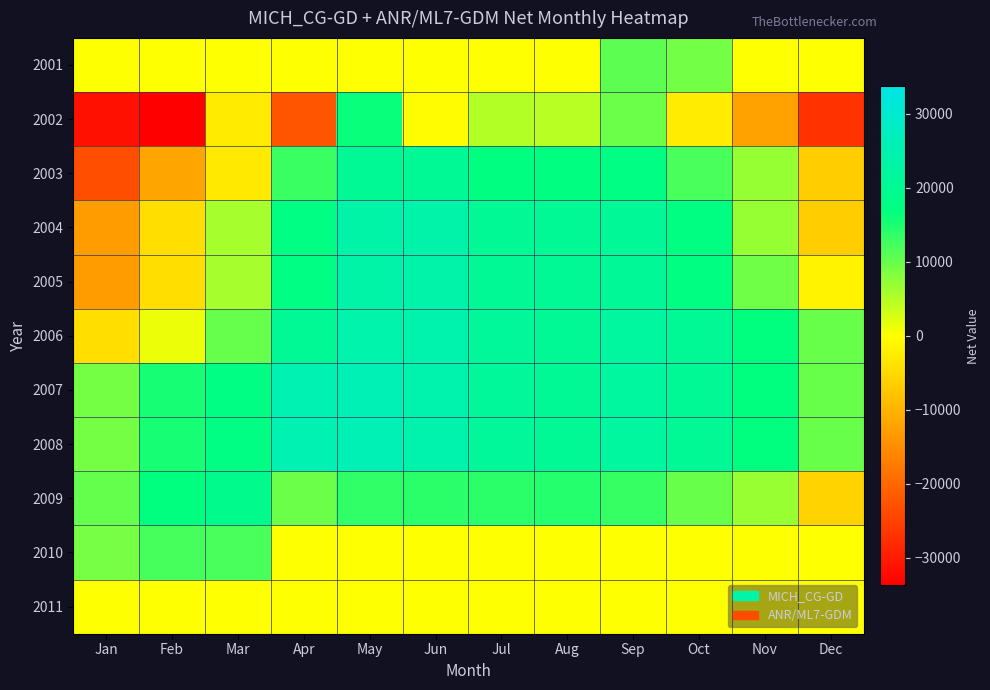

Reading right to left, list all the values displayed in this chart.

2001: Dec=0	Nov=0	Oct=9250	Sep=10800	Aug=0	Jul=0	Jun=0	May=0	Apr=0	Mar=0	Feb=0	Jan=0
2002: Dec=-27000	Nov=-12150	Oct=-2500	Sep=9750	Aug=4700	Jul=5050	Jun=-500	May=16250	Apr=-22350	Mar=-2525	Feb=-33750	Jan=-31500
2003: Dec=-6500	Nov=6925	Oct=12100	Sep=17625	Aug=16950	Jul=17000	Jun=20275	May=20500	Apr=13000	Mar=-2875	Feb=-11850	Jan=-23300
2004: Dec=-6500	Nov=6925	Oct=17350	Sep=20625	Aug=20350	Jul=20500	Jun=23775	May=23500	Apr=17750	Mar=5875	Feb=-4350	Jan=-13050
2005: Dec=-1500	Nov=9425	Oct=17350	Sep=20625	Aug=20350	Jul=20500	Jun=23775	May=23500	Apr=17750	Mar=5875	Feb=-4350	Jan=-13050
2006: Dec=10000	Nov=16850	Oct=20450	Sep=22125	Aug=20350	Jul=21250	Jun=24275	May=24000	Apr=20500	Mar=10125	Feb=1250	Jan=-4300
2007: Dec=10000	Nov=16850	Oct=20450	Sep=22125	Aug=20350	Jul=21250	Jun=24275	May=25750	Apr=25250	Mar=17775	Feb=15350	Jan=9225
2008: Dec=10000	Nov=16850	Oct=20450	Sep=22125	Aug=20350	Jul=21250	Jun=24275	May=25750	Apr=25250	Mar=17775	Feb=15350	Jan=9225
2009: Dec=-5750	Nov=6750	Oct=10000	Sep=13250	Aug=14500	Jul=14000	Jun=14000	May=13600	Apr=9750	Mar=19025	Feb=16850	Jan=10225
2010: Dec=0	Nov=0	Oct=0	Sep=0	Aug=0	Jul=0	Jun=0	May=0	Apr=0	Mar=12000	Feb=12250	Jan=9000
2011: Dec=0	Nov=0	Oct=0	Sep=0	Aug=0	Jul=0	Jun=0	May=0	Apr=0	Mar=0	Feb=0	Jan=0